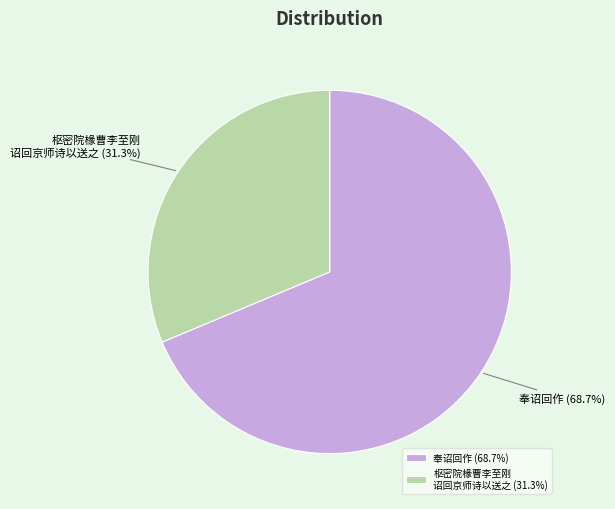

What percentage do 奉诏回作 (68.7%) and 枢密院椽曹李至刚 诏回京师诗以送之 (31.3%) together represent?

100.0%